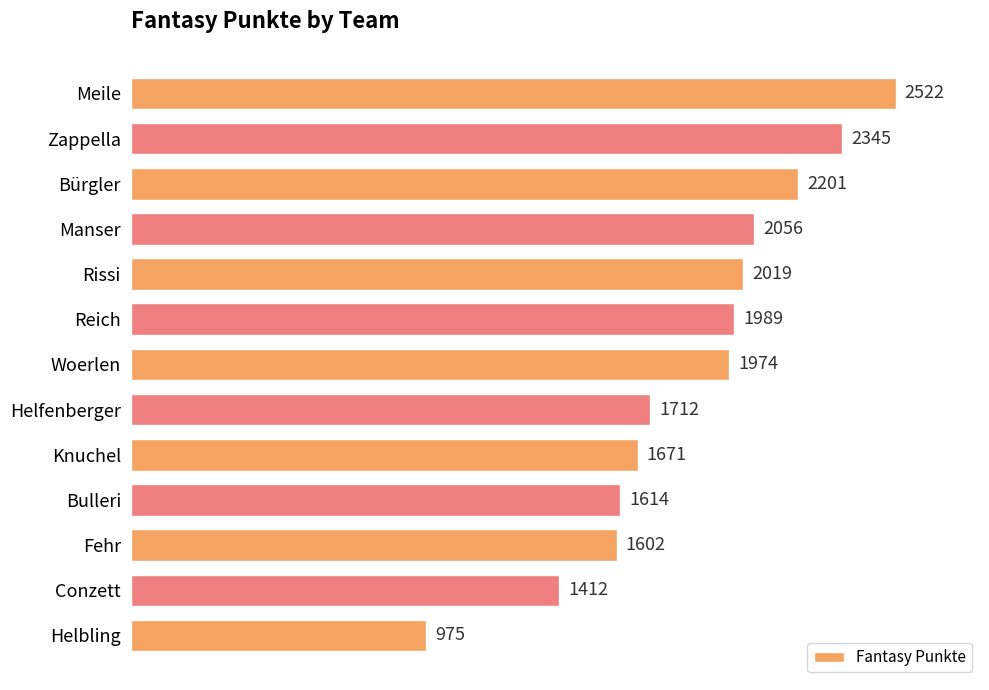

What is the ratio of the value at Bulleri to the value at Helbling?

1.7